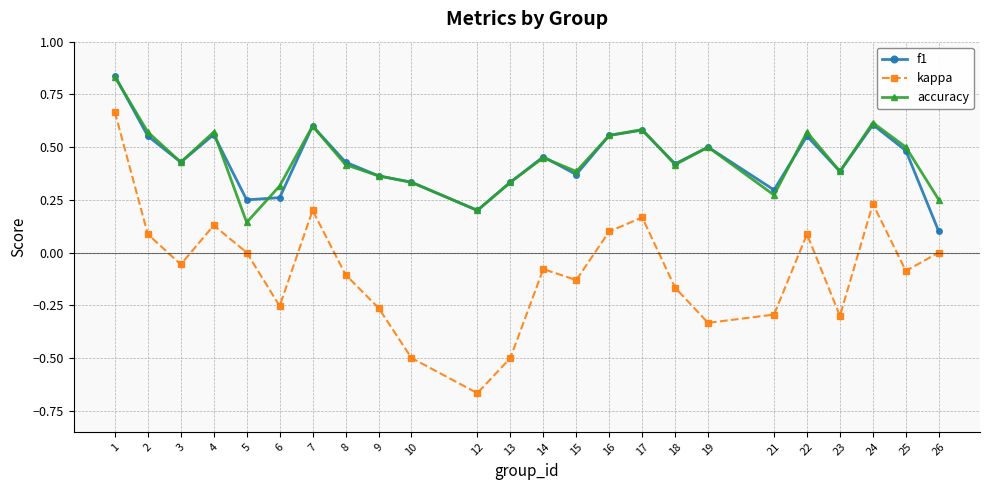

Which series changed the most between 6 and 16?

kappa